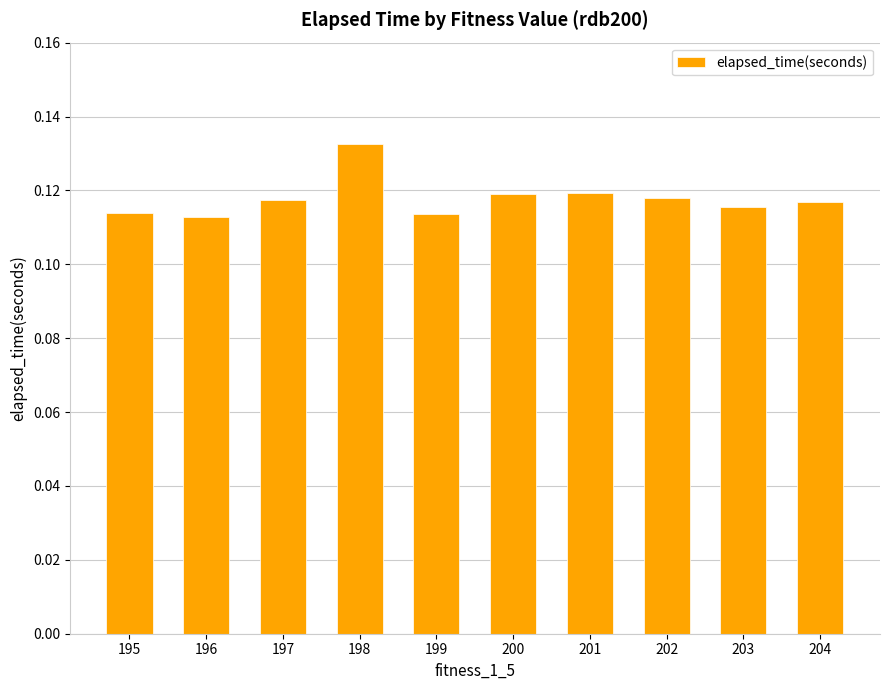

True or false: the data shows 0.2 at 204.

False